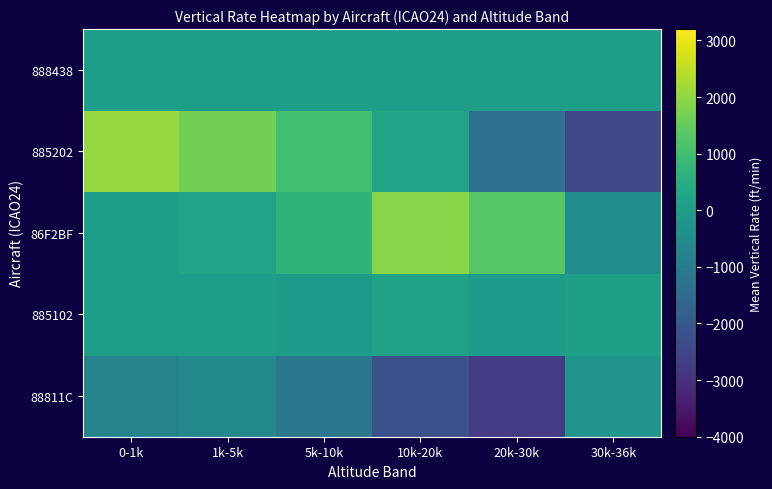

Rank the series by their maximum value, from highest to lowest.

885202, 86F2BF, 885102, 888438, 88811C